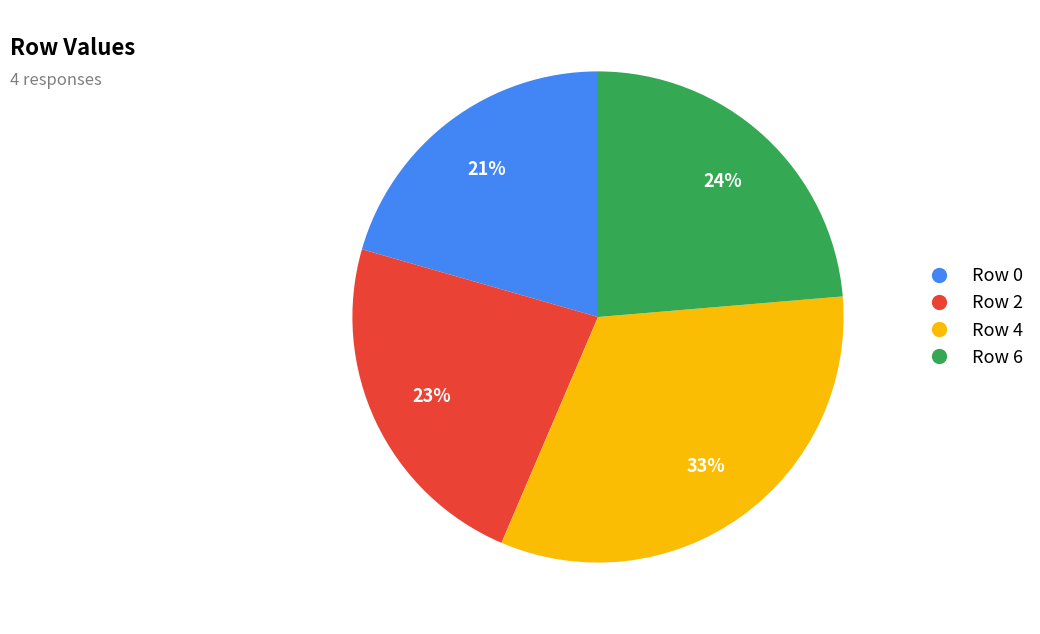

To the nearest percent, what portion does Row 4 represent?

33%